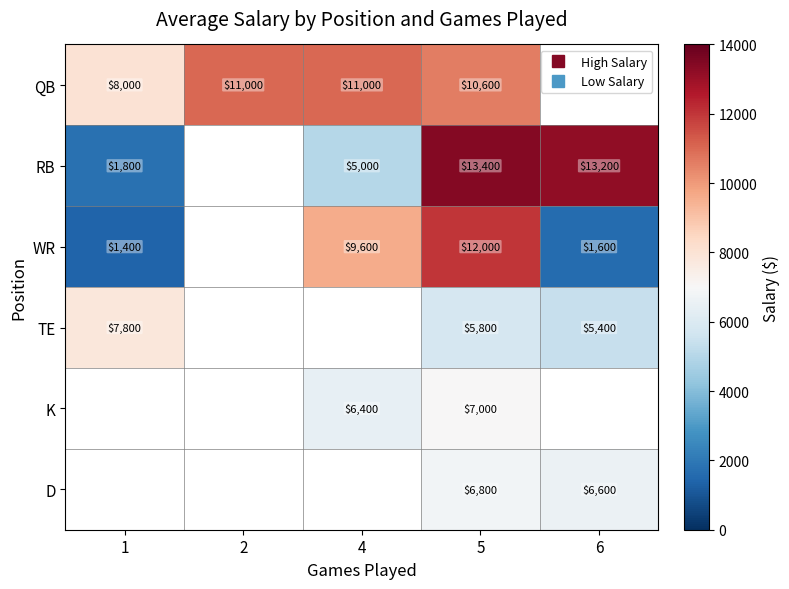

What is the lowest value of the QB series?

8000.0